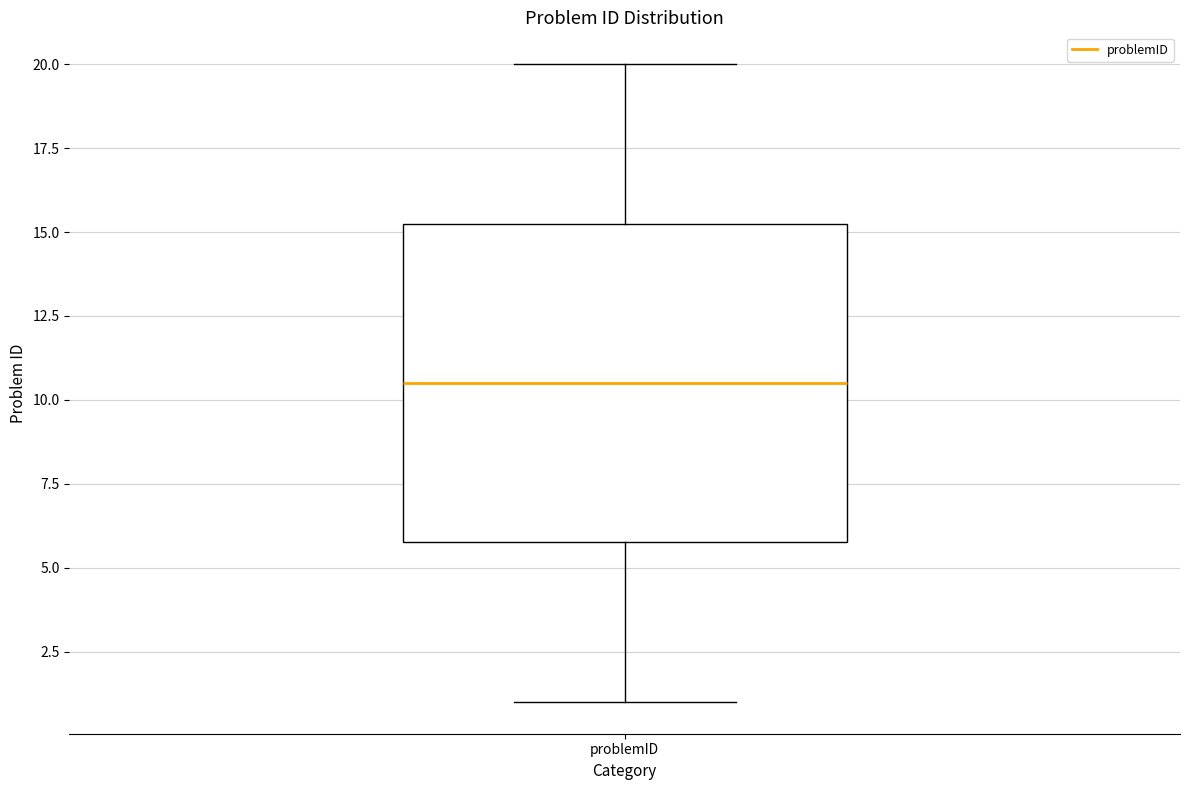

Read this box plot against the y-axis: the position of the median line, the range covered by the box, and the ends of both whiskers. The values are not printed on the chart, so give them approximately, as read against the axis.

median 10.5, box 6.0 to 15.5, whiskers 1.0 to 20.0